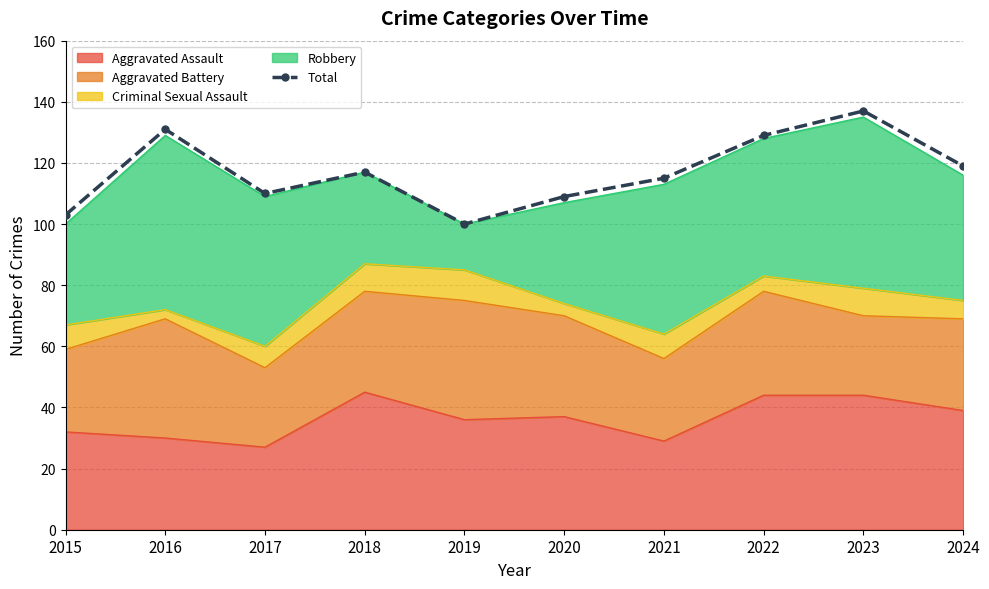

Reading left to right, what are all the values shown in this chart?

103	131	110	117	100	109	115	129	137	119